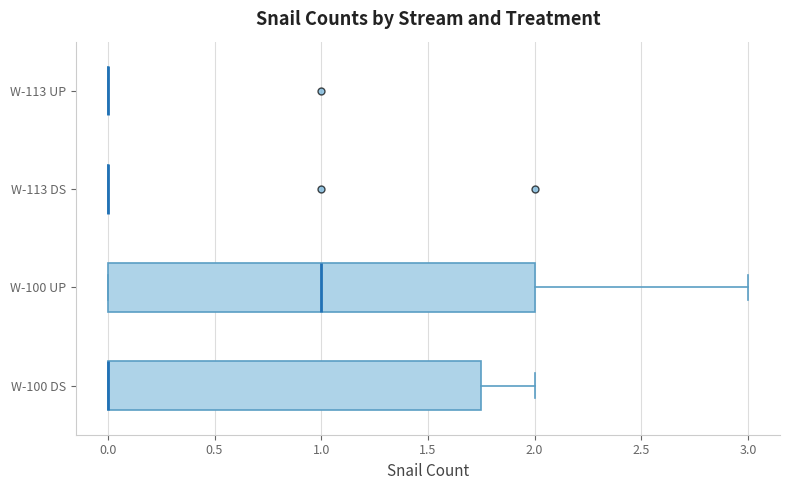

Which box is the widest, from its left edge to its right edge?

W-100 UP